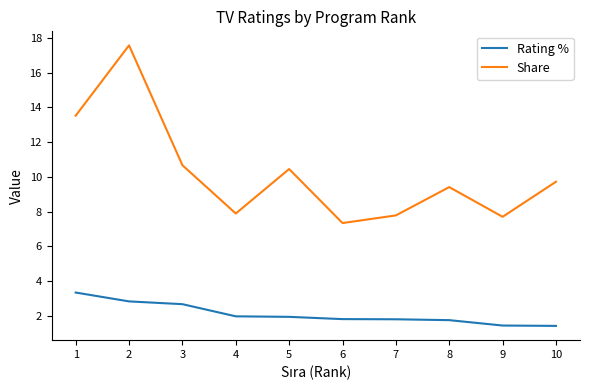

What is the highest value of the Rating % series?

3.3